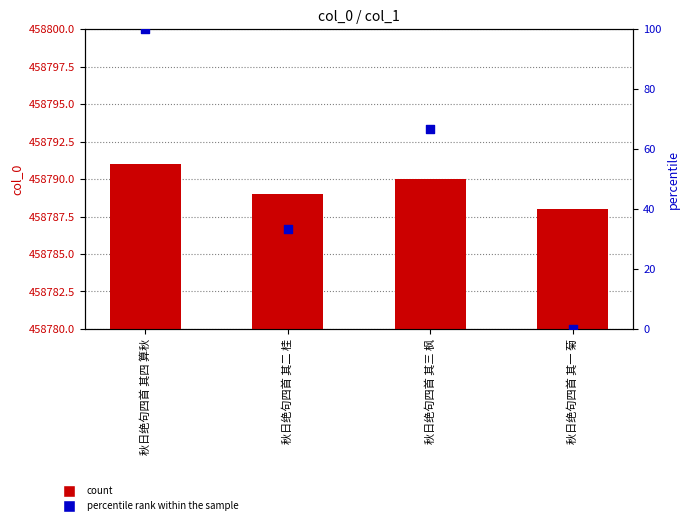

At which category is the sum across all series the highest?

秋日绝句四首 其四 算秋